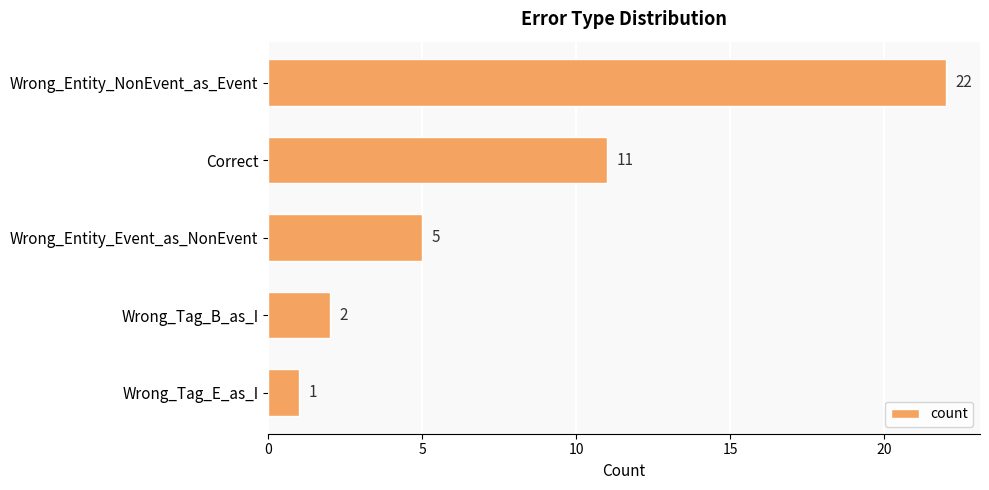

Reading top to bottom, extract all data points from this chart.

22	11	5	2	1